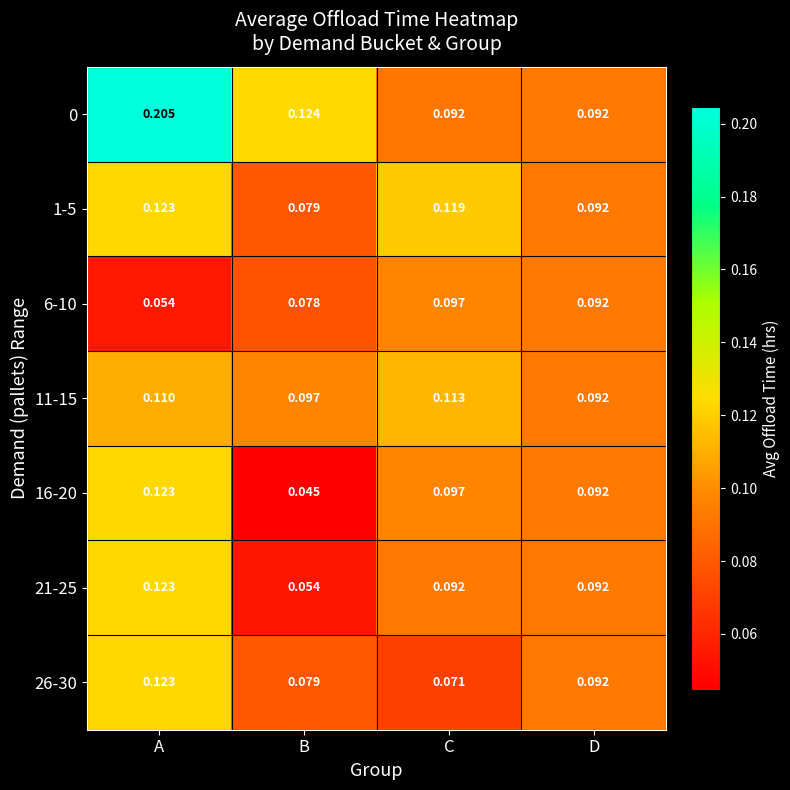

Where is 16-20 nearest to the value 0?

B